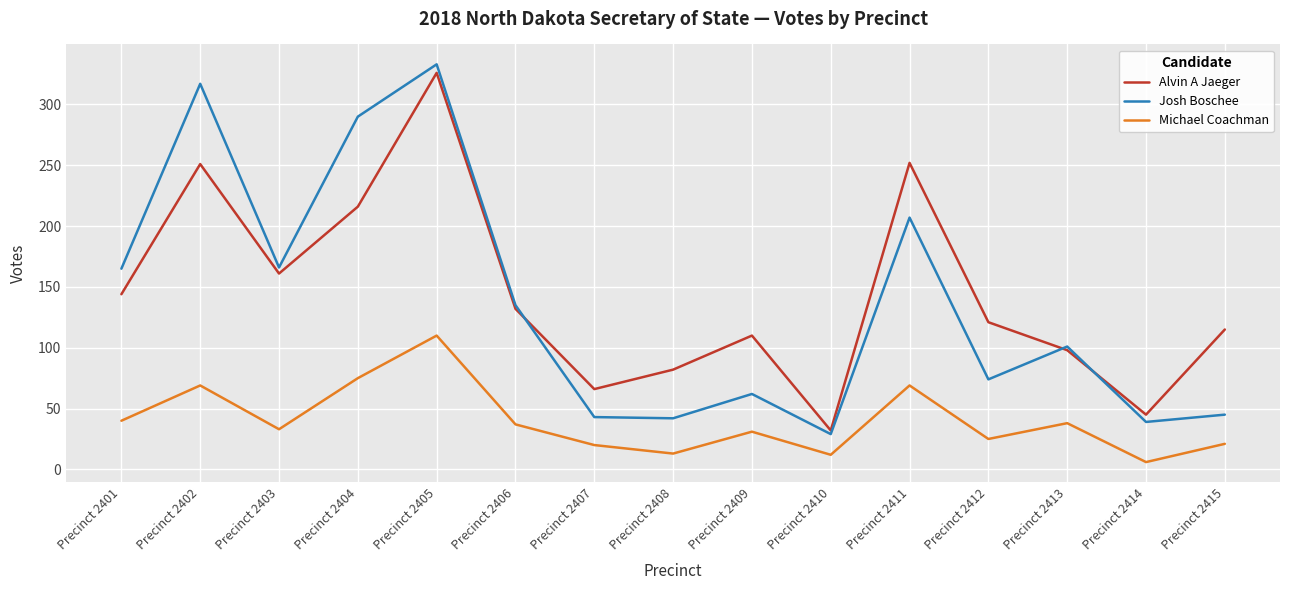

What are all the series names shown in the legend?

Alvin A Jaeger, Josh Boschee, Michael Coachman